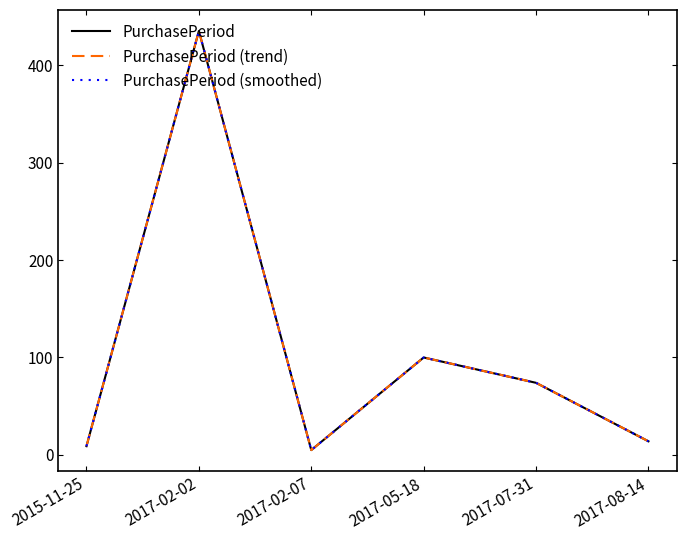

What is the total value across all series at 2017-05-18?

300